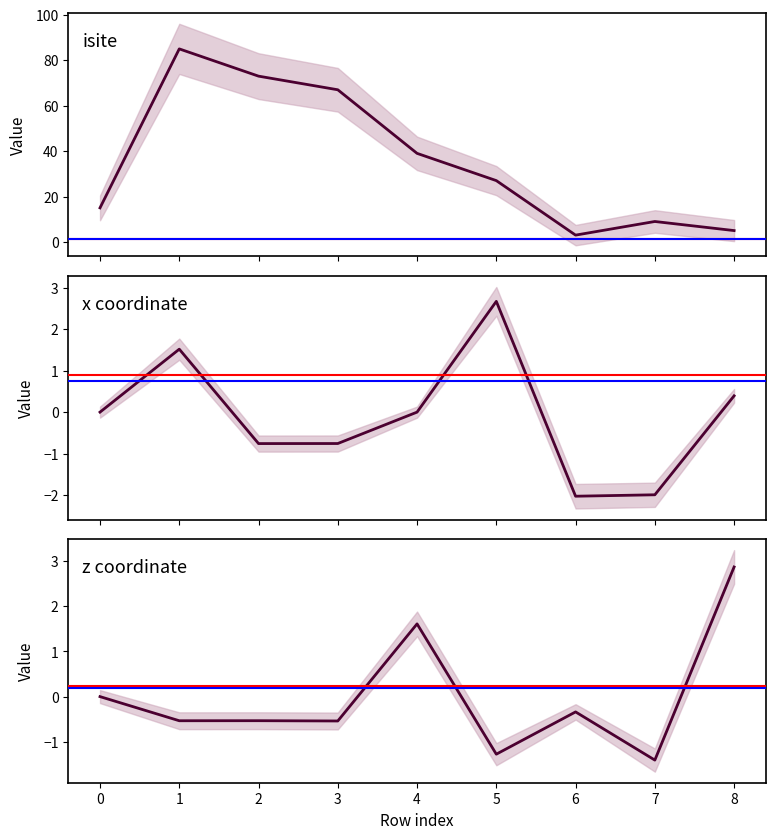

What is the minimum value for isite?

3.0